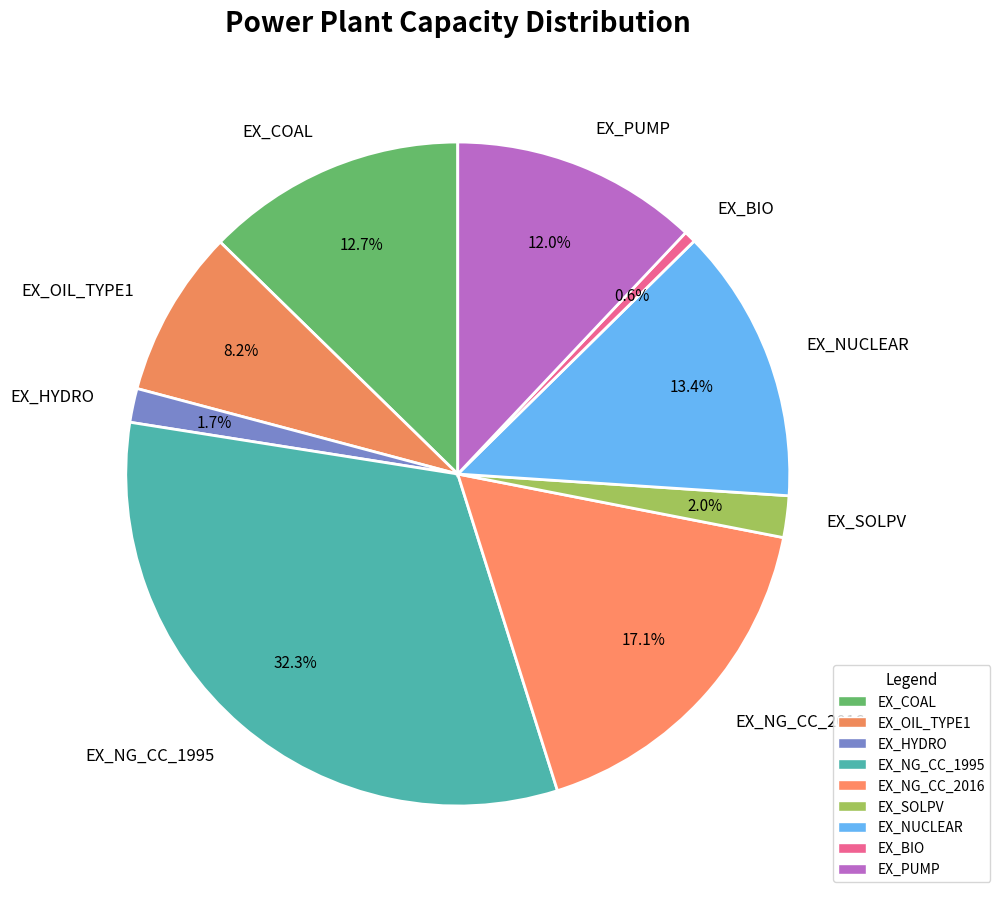

True or false: EX_NG_CC_2016 accounts for 3% of the total.

False